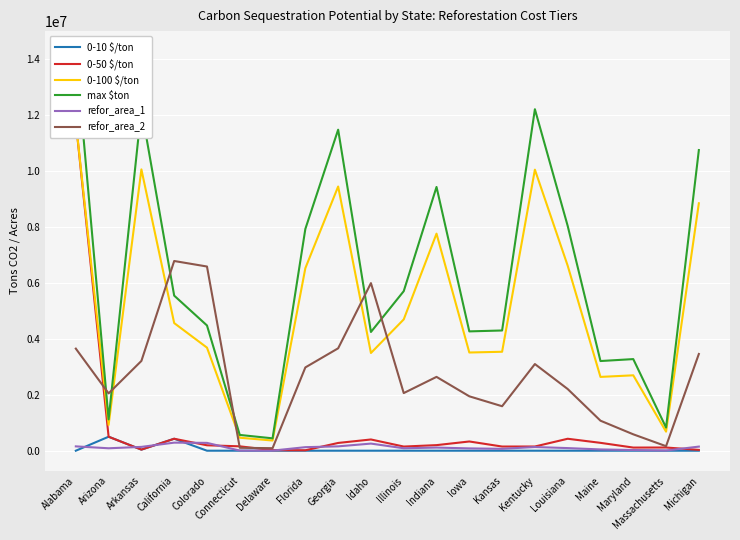

What is the label of the 19th point from the right?

Arizona